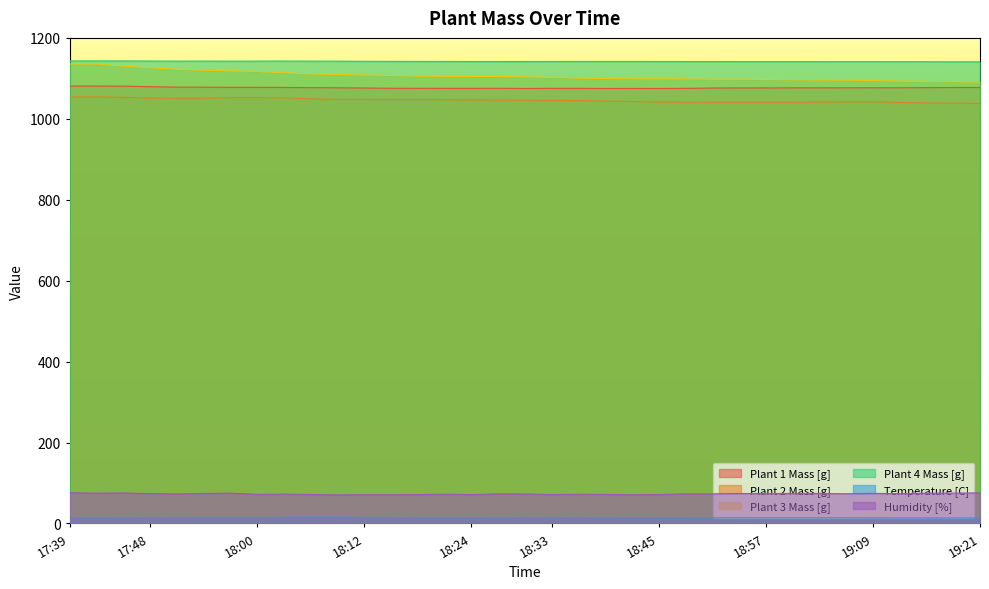

What is the lowest value of the Plant 1 Mass [g] series?

1075.0